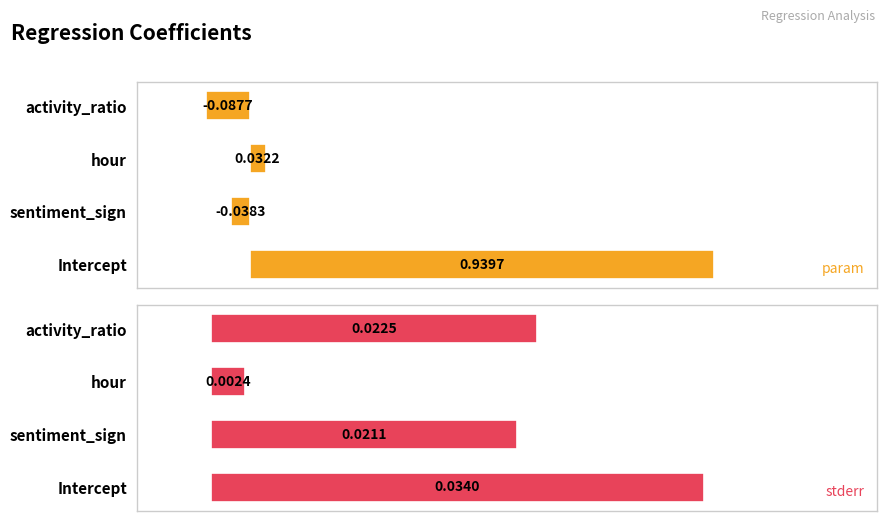

Reading left to right, extract all data points from this chart.

param: 0=0.9	1=-0.0	2=0.0	3=-0.1
stderr: 0=0.0	1=0.0	2=0.0	3=0.0